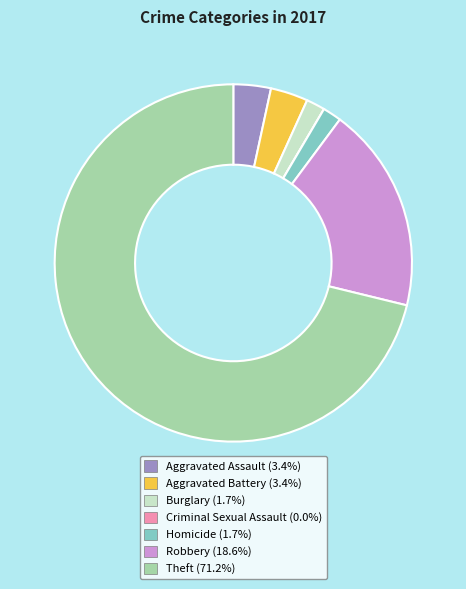

Does Aggravated Battery represent more than half of the total?

No